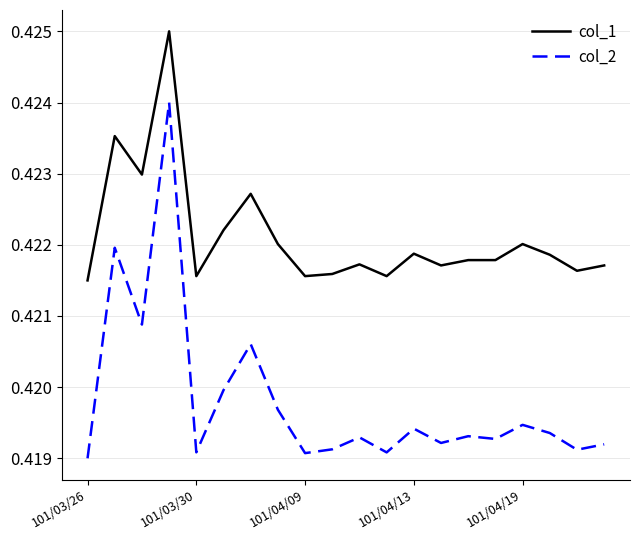

Which series has the largest total across all categories?

col_1